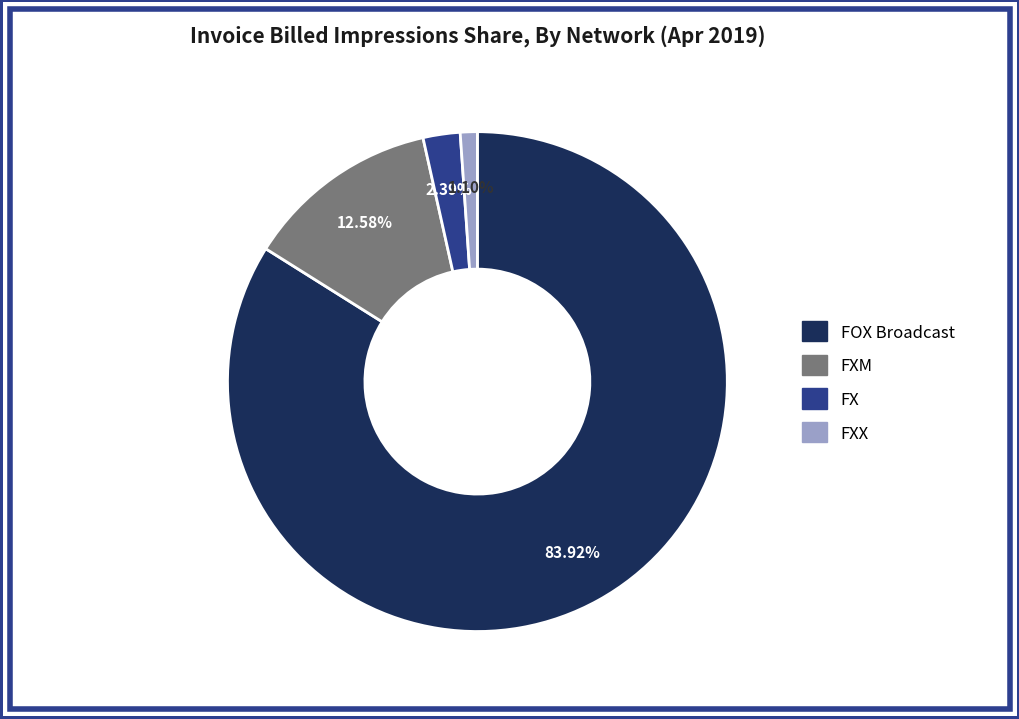

Is there any slice that represents more than half of the pie?

Yes